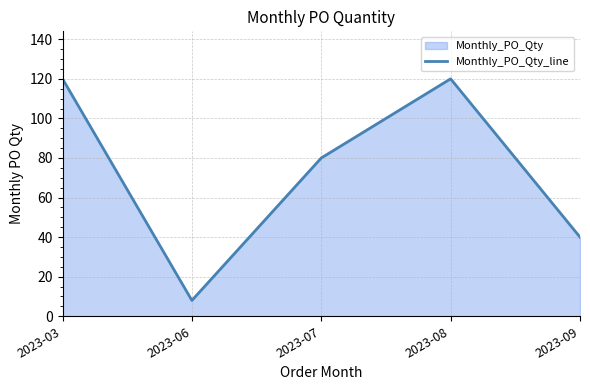

What is the difference between the maximum and minimum values?

112